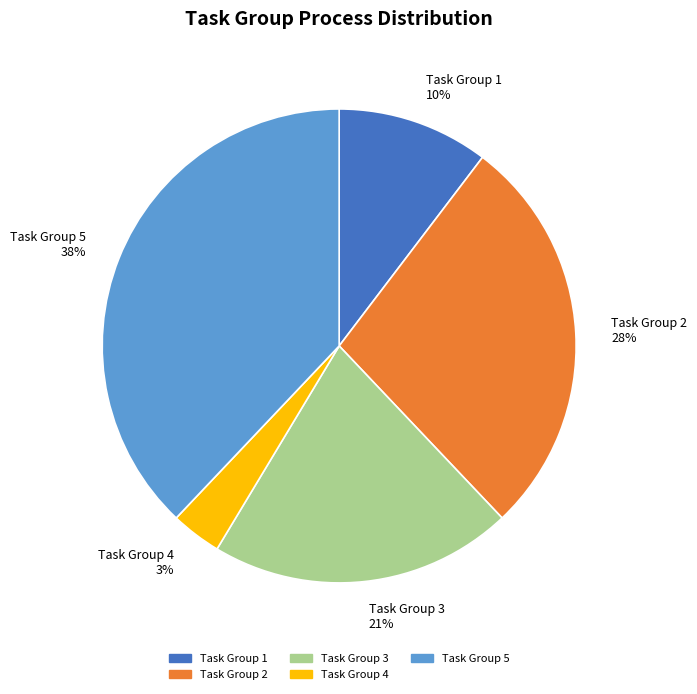

Count the number of slices in the pie.

5